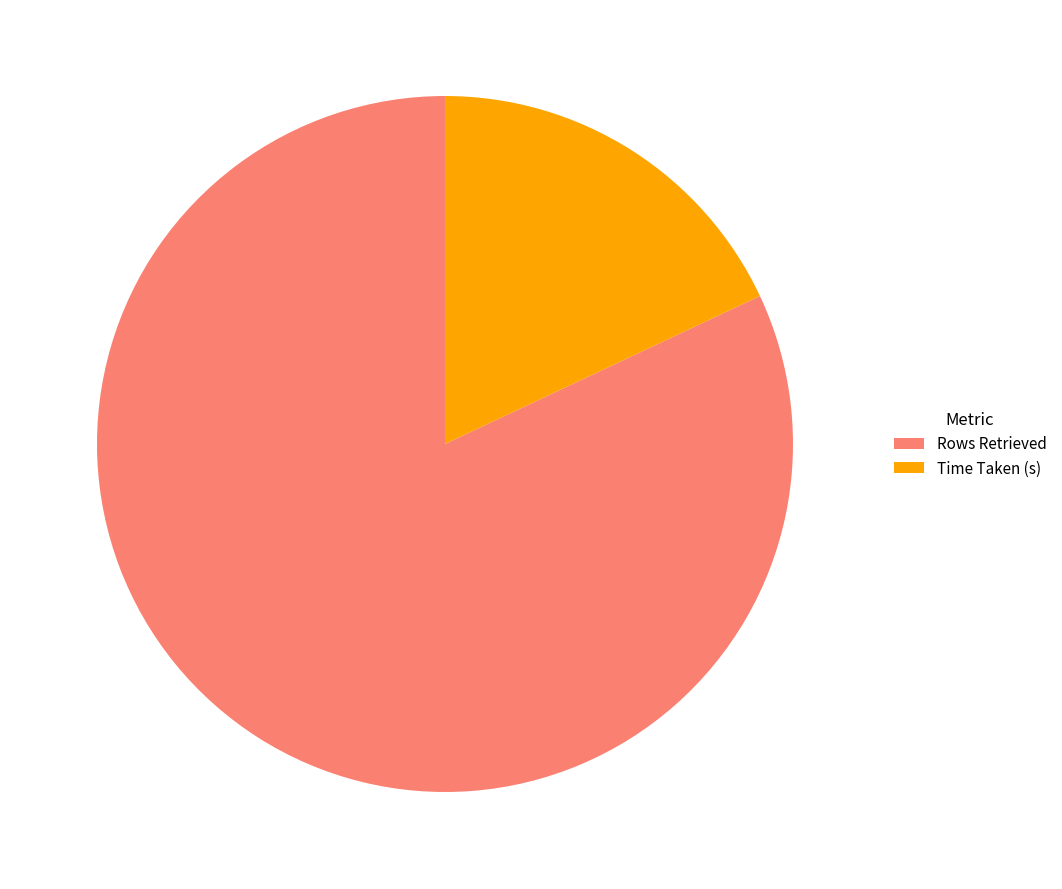

Which has a higher value, Rows Retrieved or Time Taken (s)?

Rows Retrieved